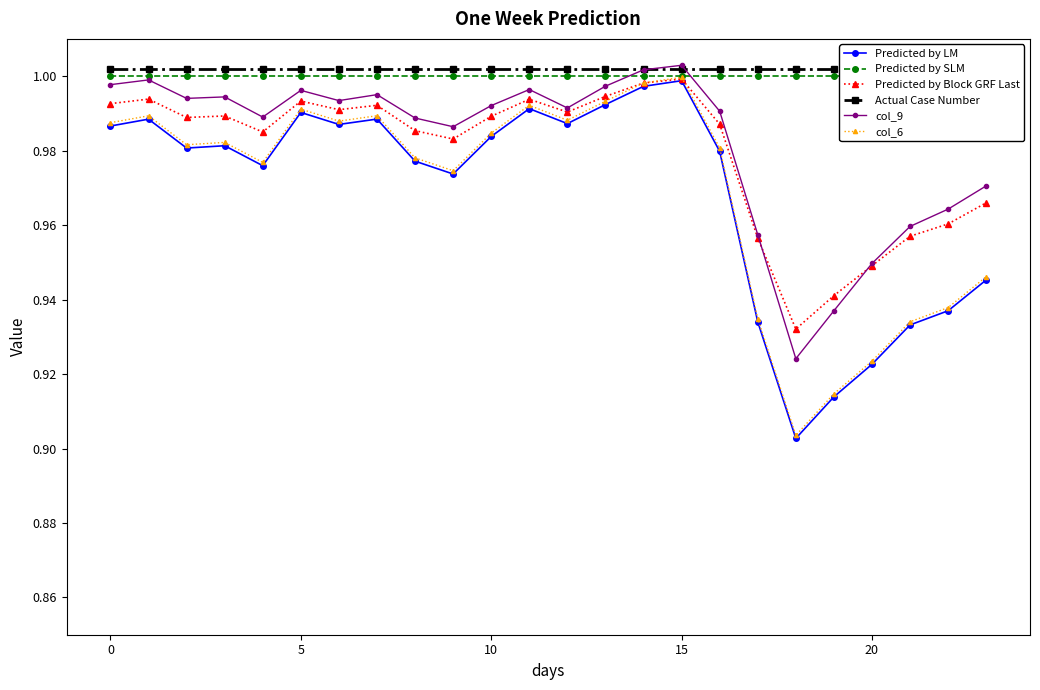

At which category does the chart reach its peak across all series?

15